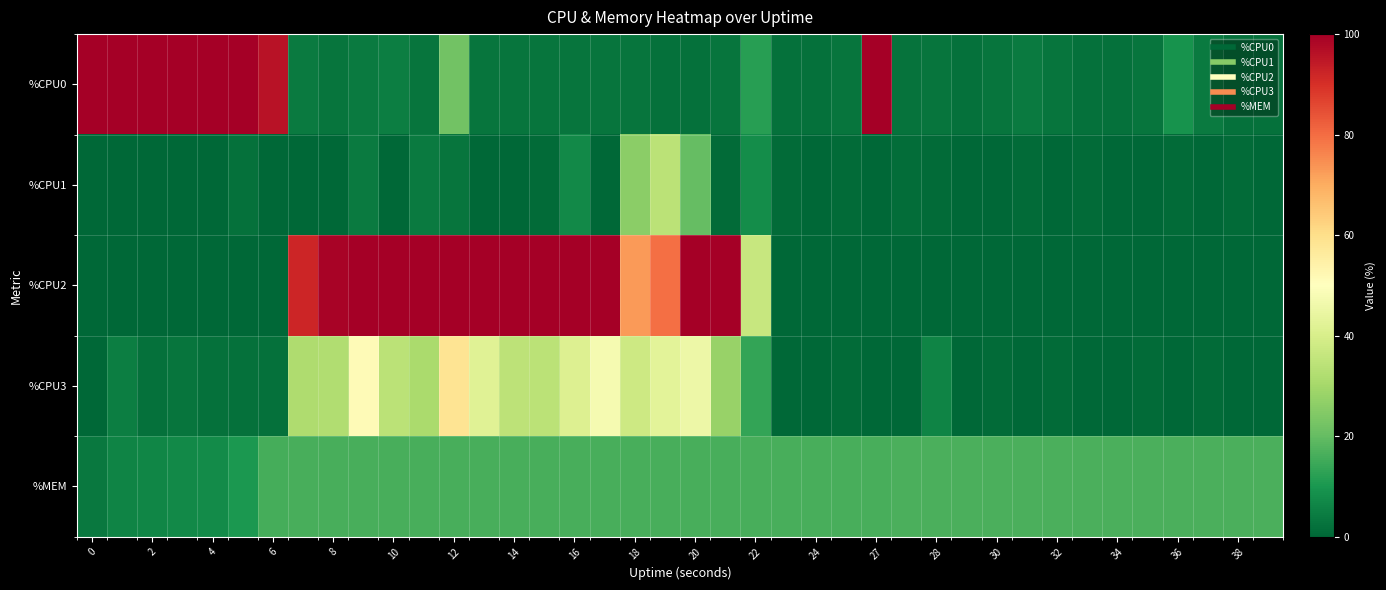

Reading right to left, what are all the values shown in this chart?

%CPU0: 2.0	2.0	4.0	9.1	3.0	2.0	2.0	3.0	4.0	3.0	2.0	3.0	2.7	100.0	3.0	2.0	2.0	12.0	3.0	2.0	2.0	3.0	3.0	3.0	3.0	3.0	3.0	22.0	3.0	4.9	4.0	3.0	4.0	96.0	100.0	100.0	100.0	100.0	100.0	100.0
%CPU1: 0.0	1.0	0.0	1.0	0.0	0.0	1.0	0.0	1.0	0.0	0.0	1.0	1.3	0.0	1.0	0.0	1.0	8.1	1.0	20.2	34.3	26.0	0.0	7.1	1.0	0.0	0.0	3.0	4.0	0.0	4.0	0.0	0.0	0.0	2.0	0.0	0.0	0.0	0.0	0.0
%CPU2: 0.0	0.0	0.0	0.0	0.0	0.0	0.0	0.0	0.0	0.0	0.0	0.0	0.0	0.0	0.0	0.0	0.0	36.4	100.0	100.0	79.6	72.7	100.0	100.0	100.0	100.0	100.0	100.0	100.0	100.0	100.0	99.0	92.0	0.0	0.0	0.0	0.0	0.0	0.0	0.0
%CPU3: 0.0	0.0	1.0	0.0	1.0	0.0	0.0	1.0	0.0	1.0	0.0	6.1	0.0	0.0	1.0	0.0	0.0	13.5	27.8	45.5	42.9	37.6	47.4	41.2	34.0	34.7	41.9	58.3	30.9	34.0	51.5	32.3	32.0	2.1	2.0	2.0	3.0	2.0	4.8	0.0
%MEM: 16.6	16.6	16.6	16.6	16.6	16.6	16.6	16.6	16.6	16.6	16.6	16.6	16.6	16.2	16.2	16.2	16.2	16.2	16.2	16.2	16.2	16.2	16.2	16.2	16.2	16.2	16.2	16.2	16.1	16.1	16.1	16.1	16.1	15.9	10.3	7.8	7.2	6.5	6.0	3.6